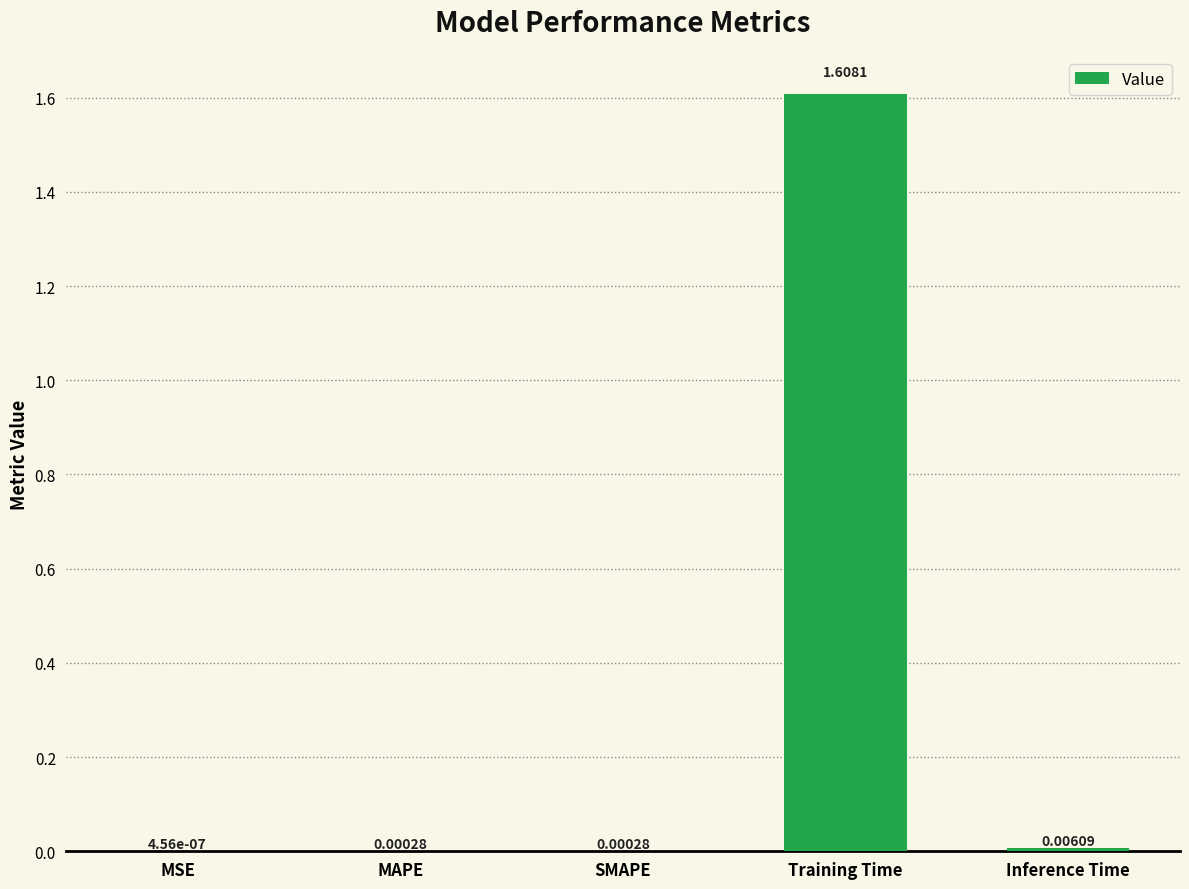

Which category has the highest value across all series?

Training Time